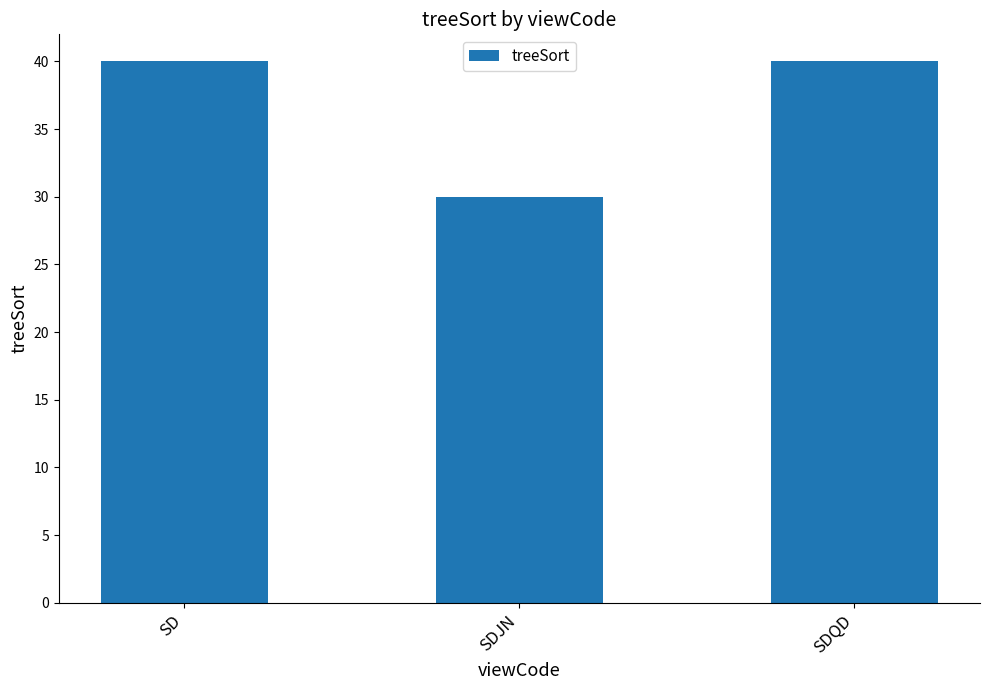

Reading right to left, transcribe all the data shown in this chart.

SDQD=40	SDJN=30	SD=40